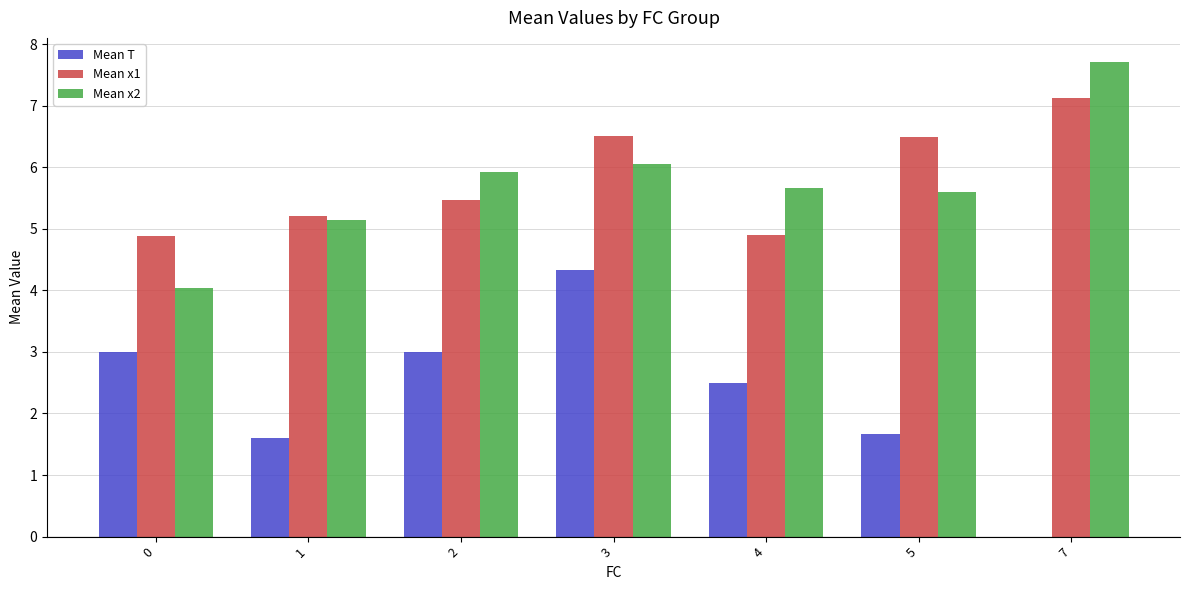

What is the total value across all series at 1?

12.0